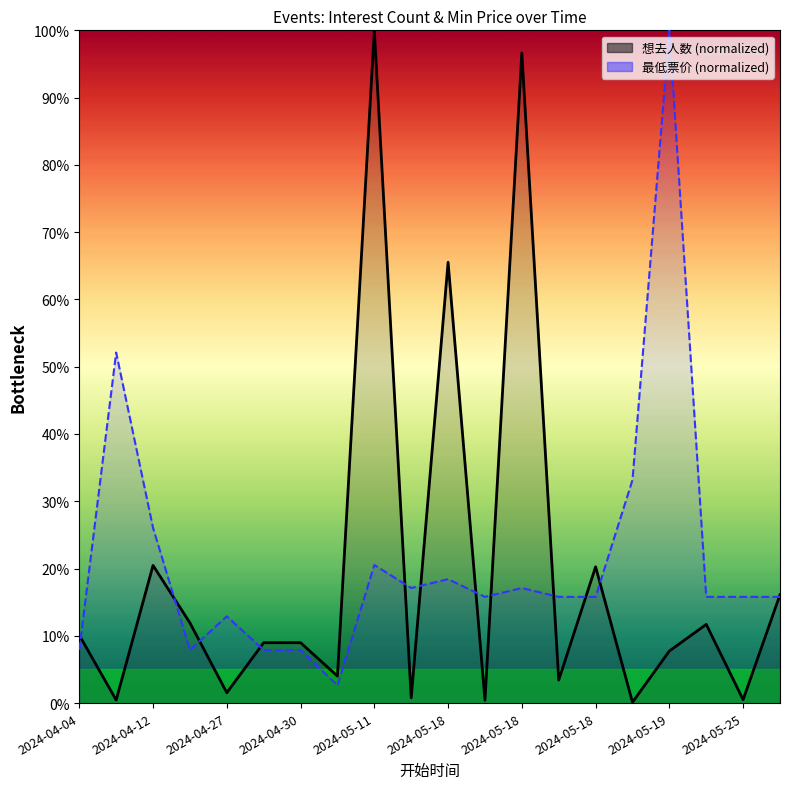

What is the value of the 想去人数_line point at the 11th from the left?

65.5